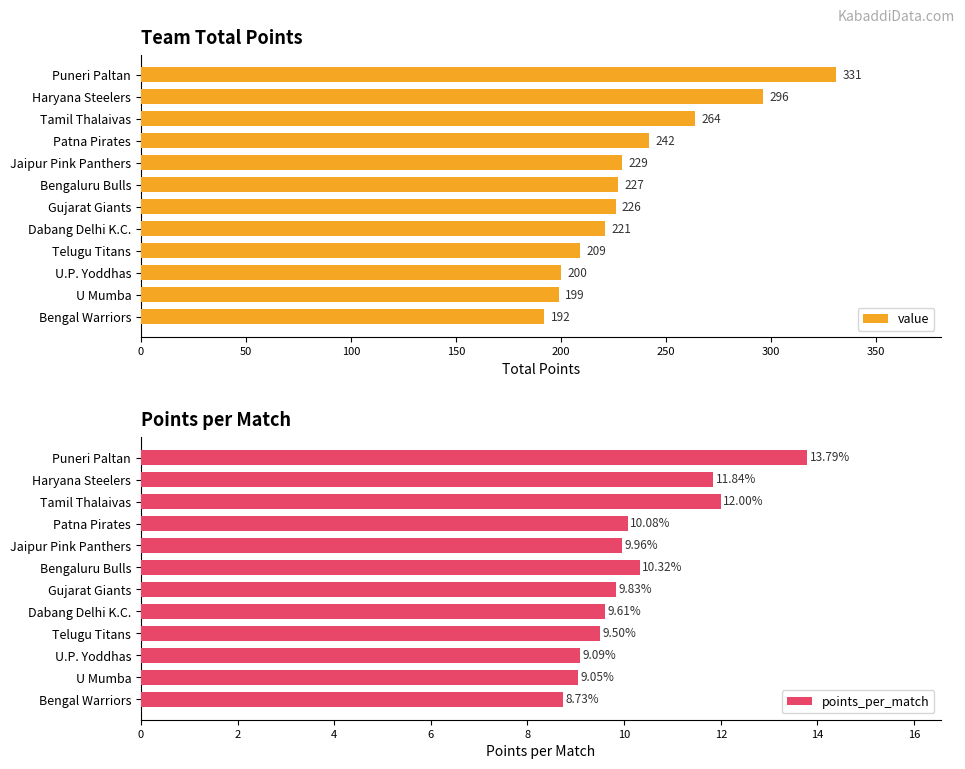

What is the difference between the maximum and second lowest values in the value series?

132